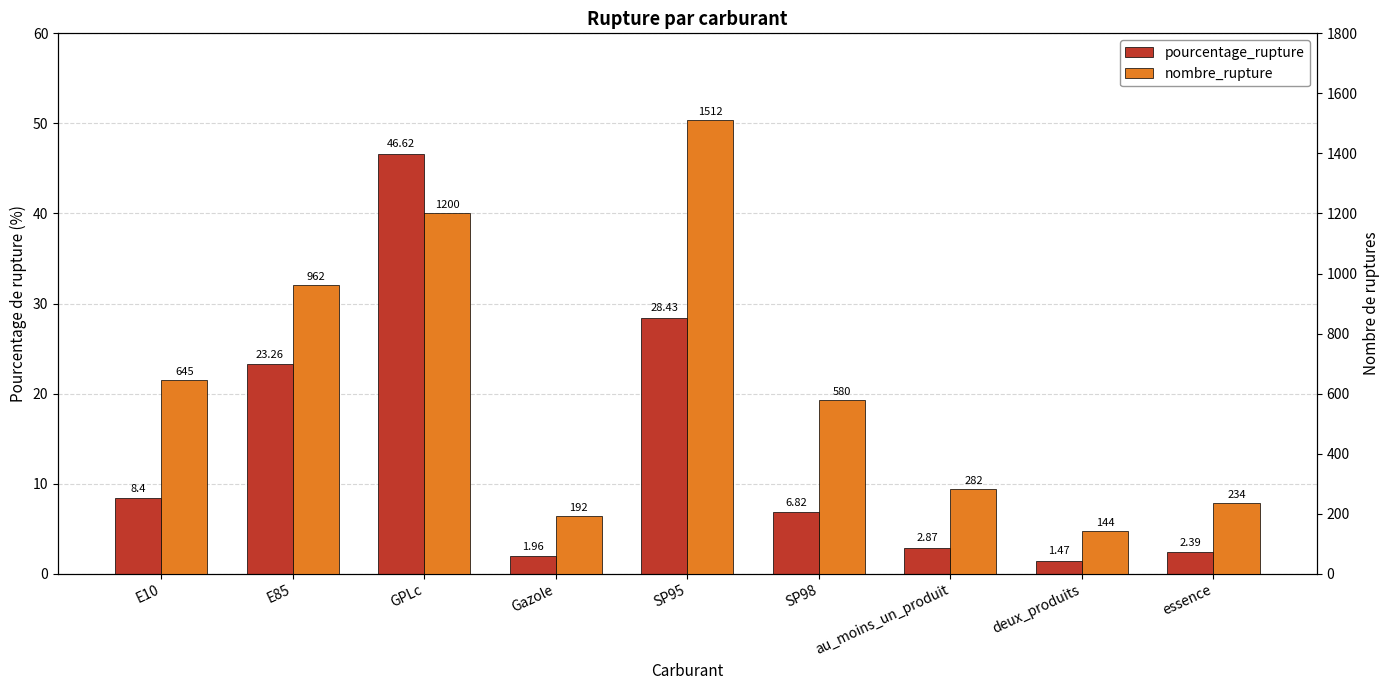

At how many categories does at least one series exceed 1330?

1